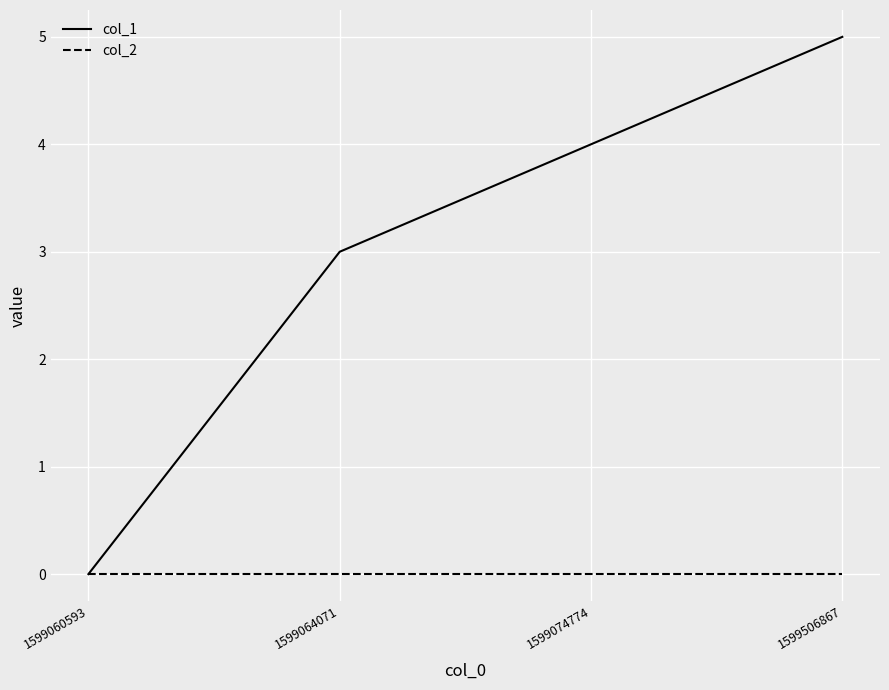

Rank the series at 1599074774 from lowest to highest value.

col_2, col_1